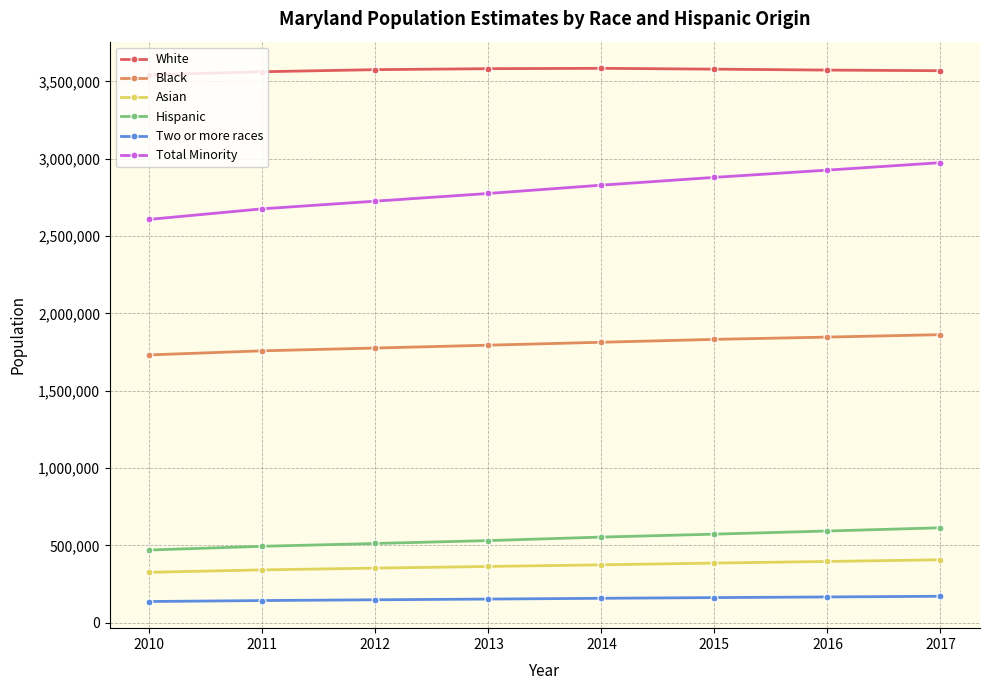

The value of Black at 2012 is 490312. True or false?

False